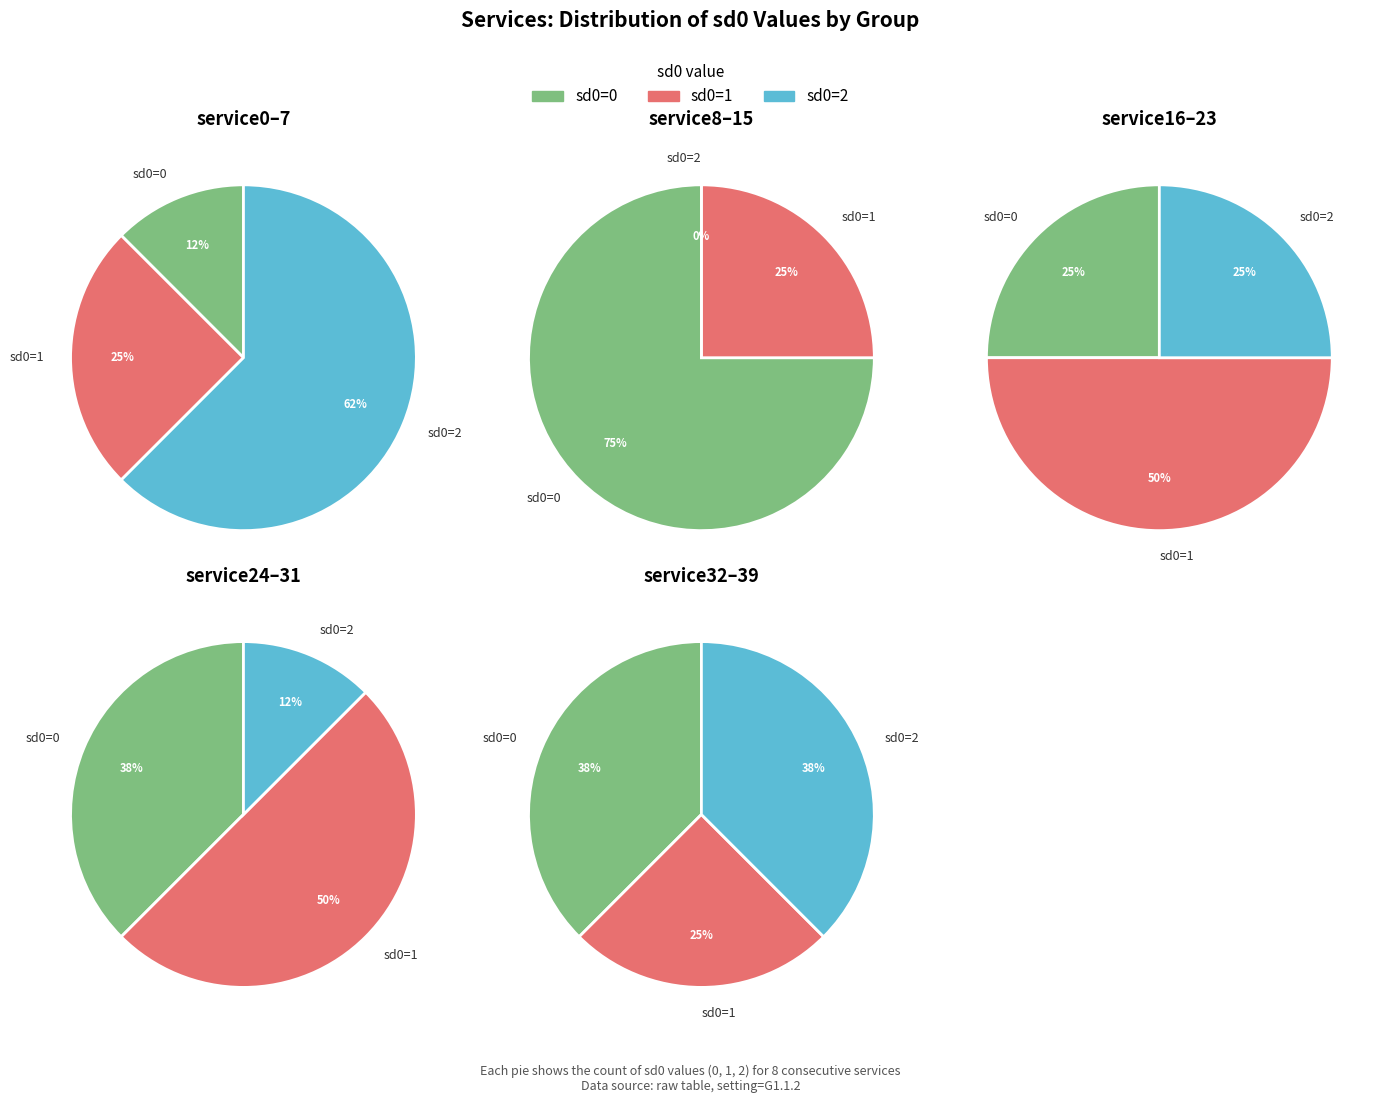

Which series changed the most between service7 and service13?

sd_value_0